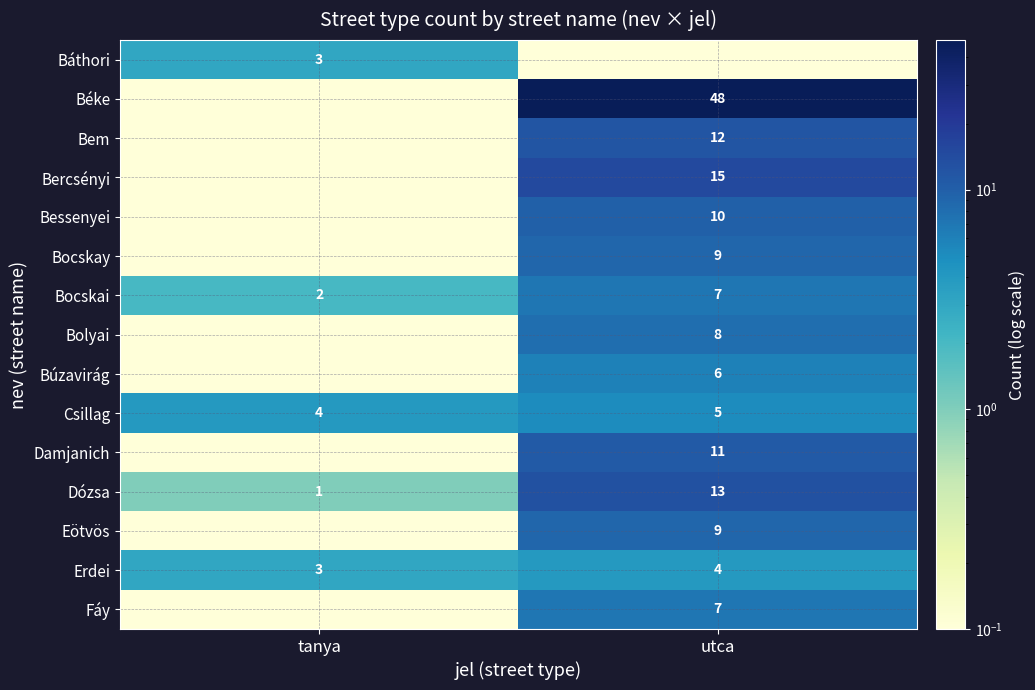

List the labels in order of Dózsa value, largest first.

utca, tanya